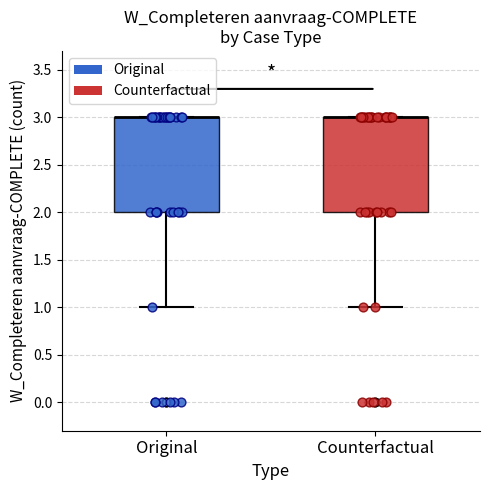

Reading left to right, transcribe this box plot: for each box, give where its median line is, the range the box spans, and where its two whiskers end, as read against the y-axis. The values are not printed on the chart, so give them approximately, as read against the axis.

Original: median 3 (drawn on the box's upper edge), box 2 to 3, whiskers 1 to 3
Counterfactual: median 3 (drawn on the box's upper edge), box 2 to 3, whiskers 1 to 3